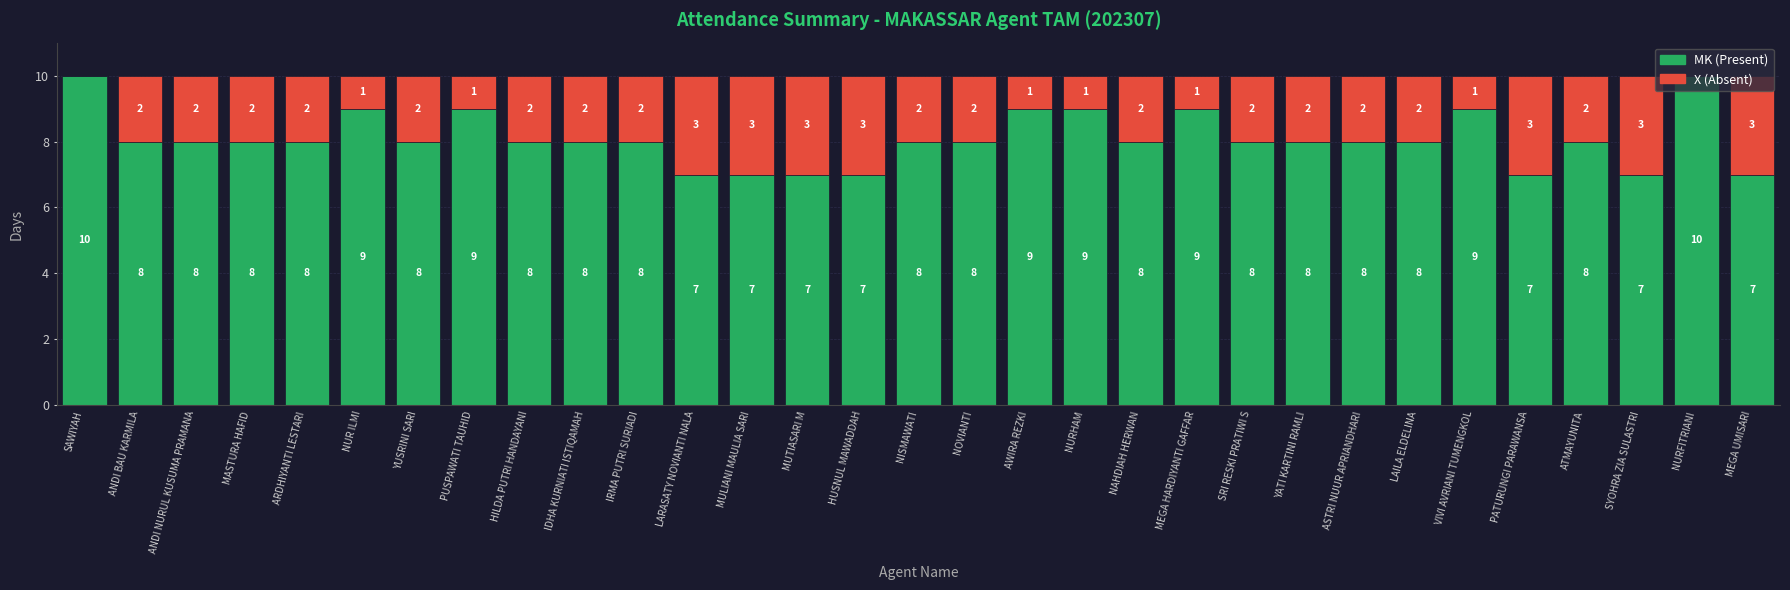

What is the sum of the MK (Present) values at ARDHIYANTI LESTARI and ATMAYUNITA?

16